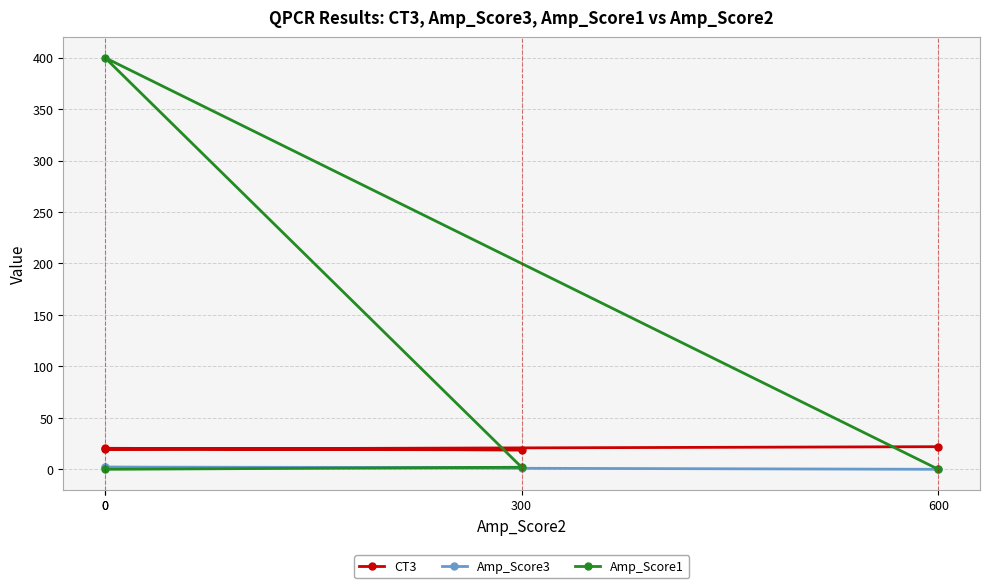

At how many categories does at least one series exceed 182?

1